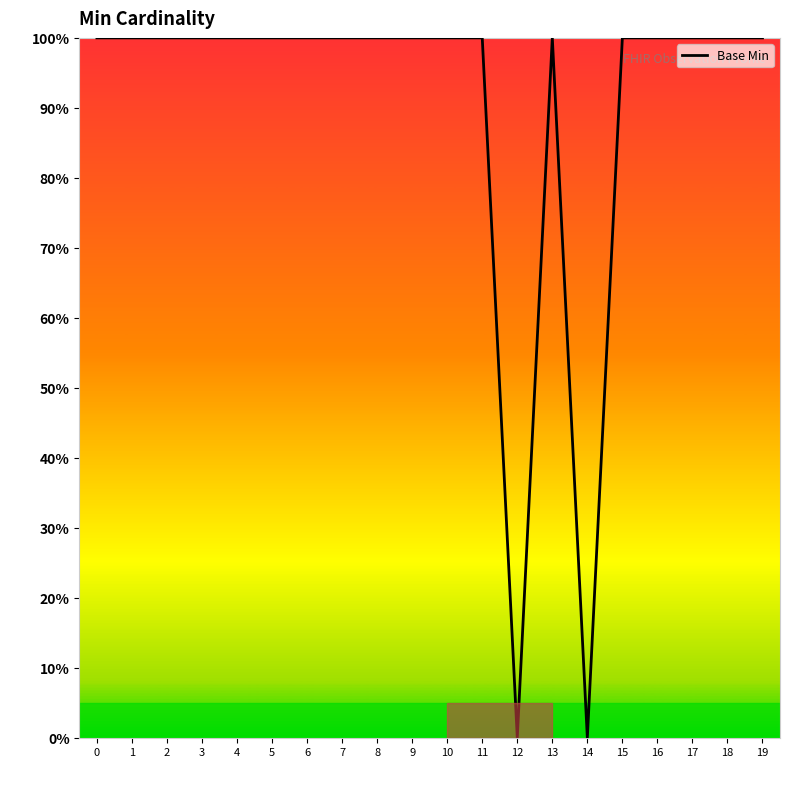

What is the change in value from 11 to 14?

-100